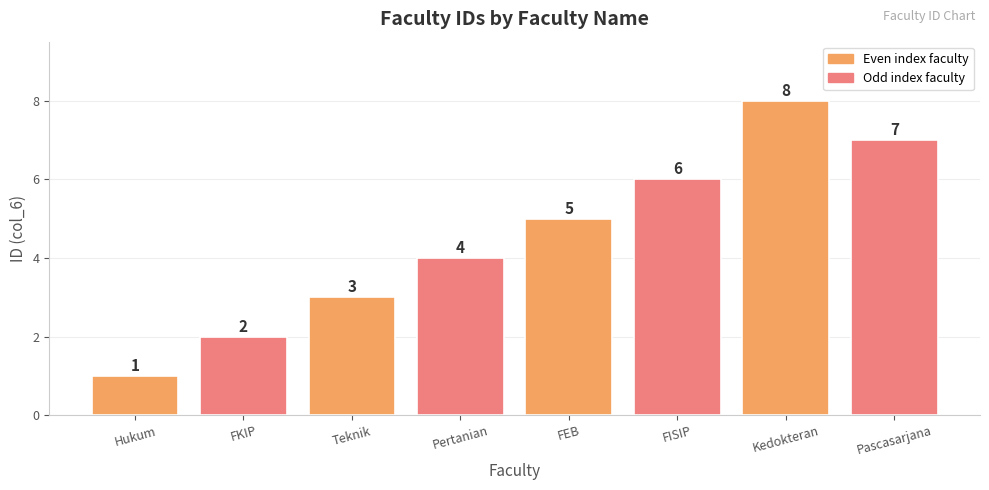

What is the sum of the values at Teknik and Pascasarjana?

10